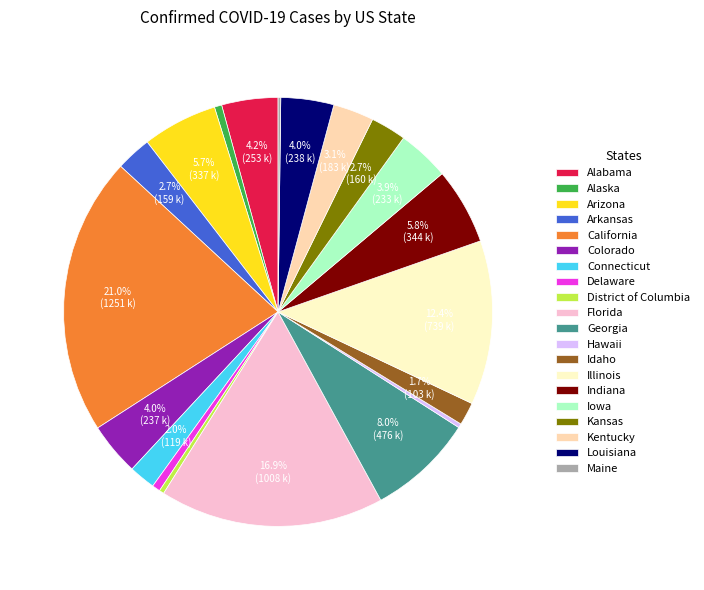

Is there a majority slice in this chart?

No